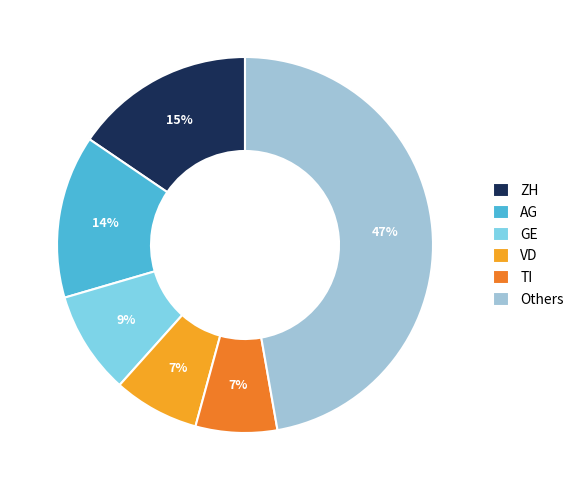

What is the largest slice in the pie chart?

Others